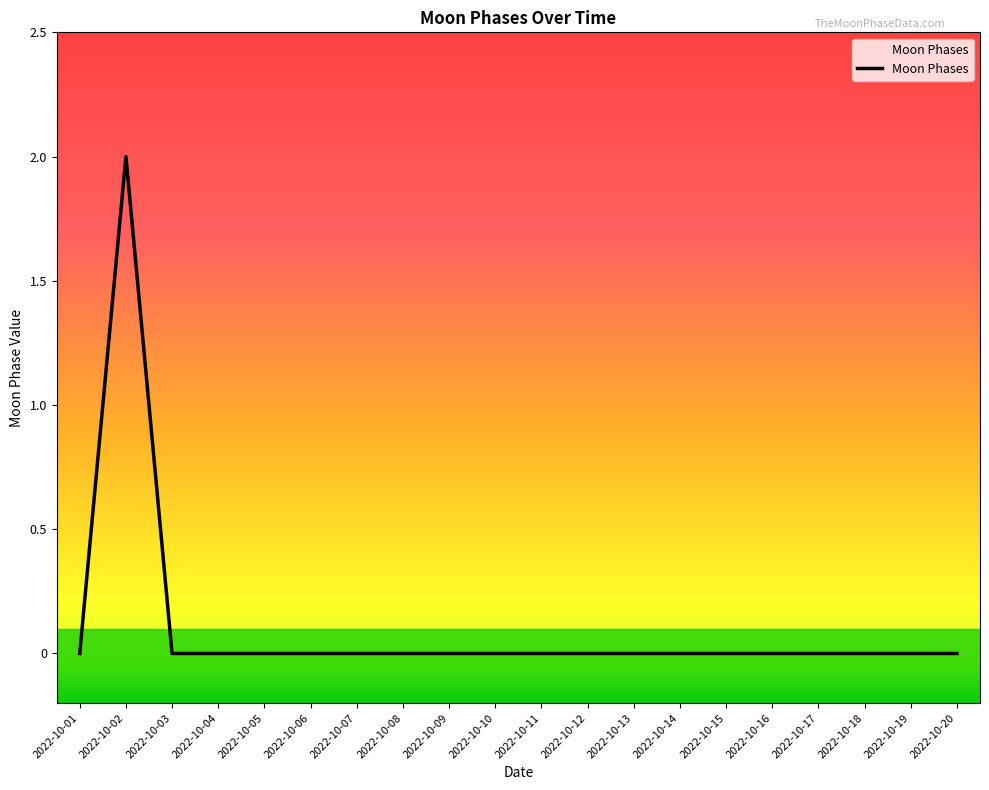

Which category has the highest value across all series?

2022-10-02